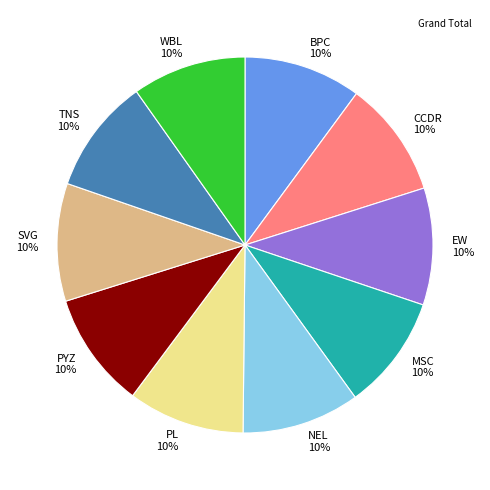

How many slices are in this pie chart?

10